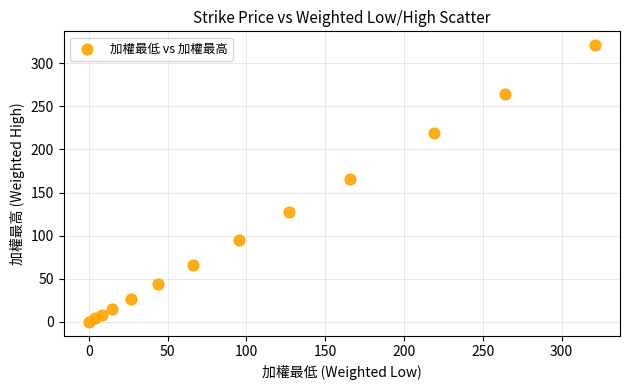

What is the range of X values (max minus min)?

321.0